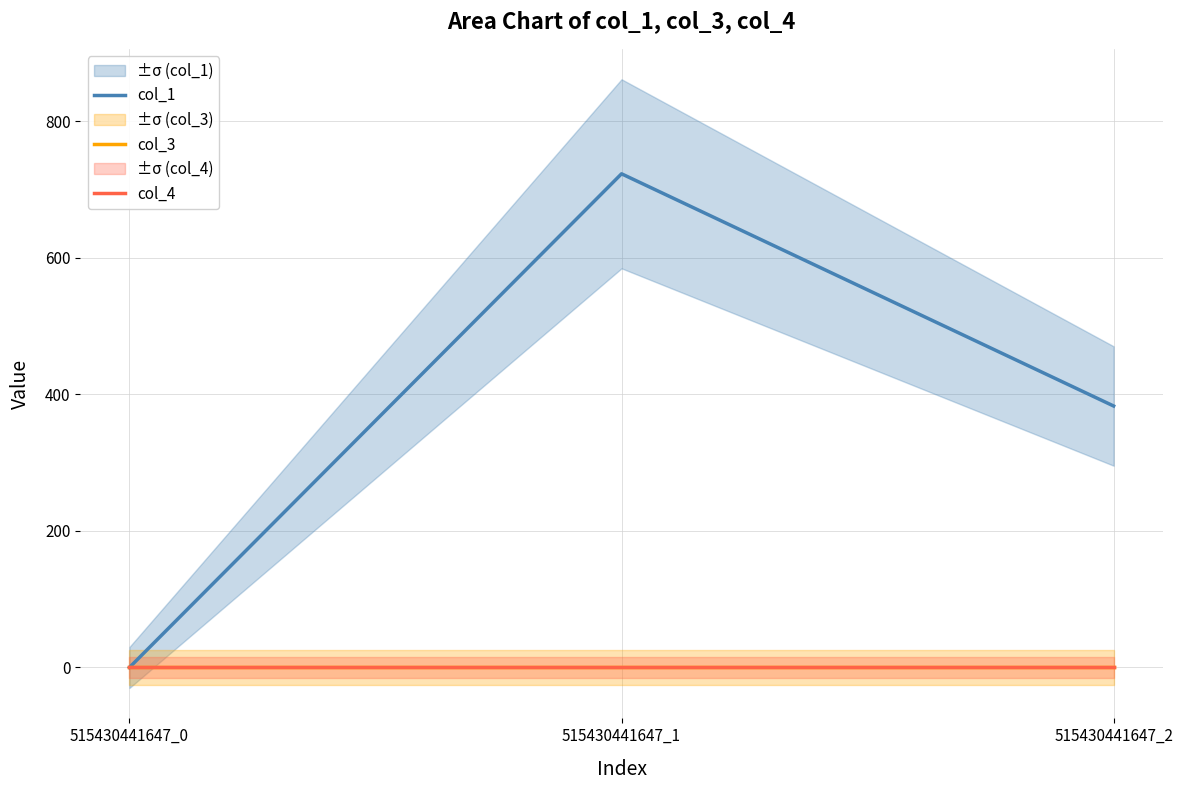

Rank the categories by col_3 value from lowest to highest.

515430441647_0, 515430441647_1, 515430441647_2